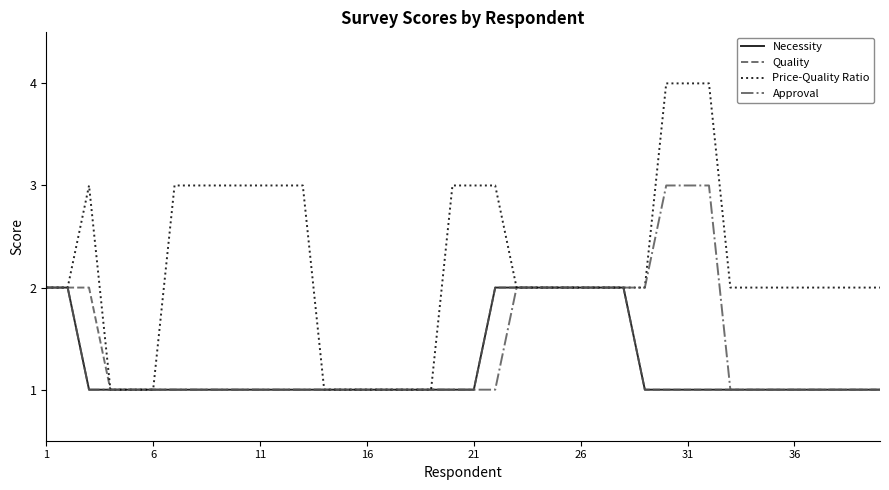

Which series has the largest total across all categories?

Price-Quality Ratio